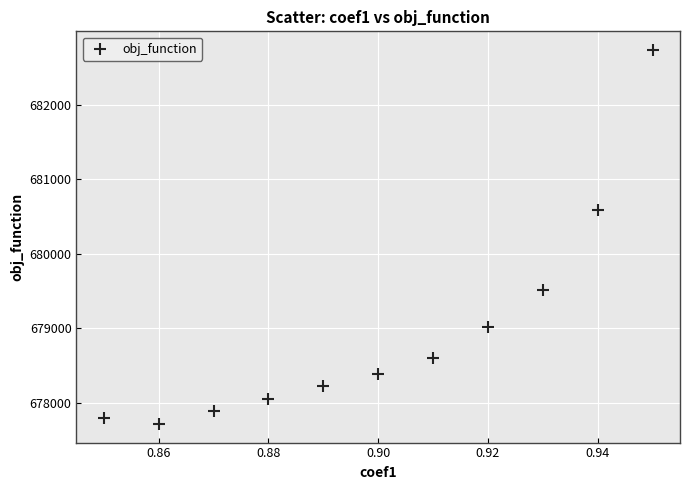

What Y value in the scatter plot is closest to 680227?

680585.2